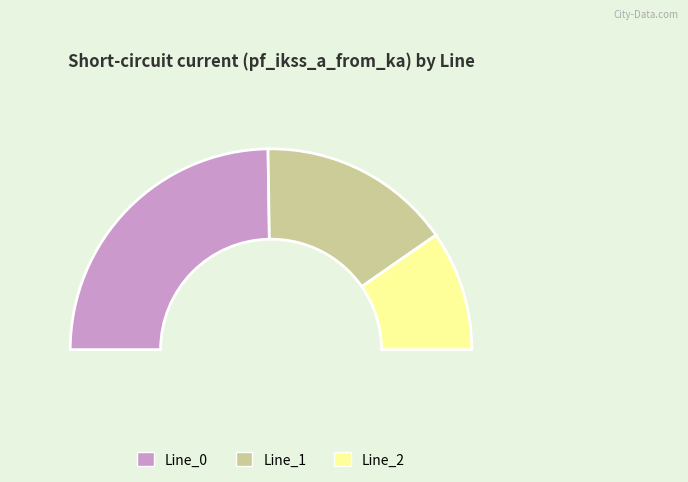

Between Line_0 and Line_2, which is larger?

Line_0